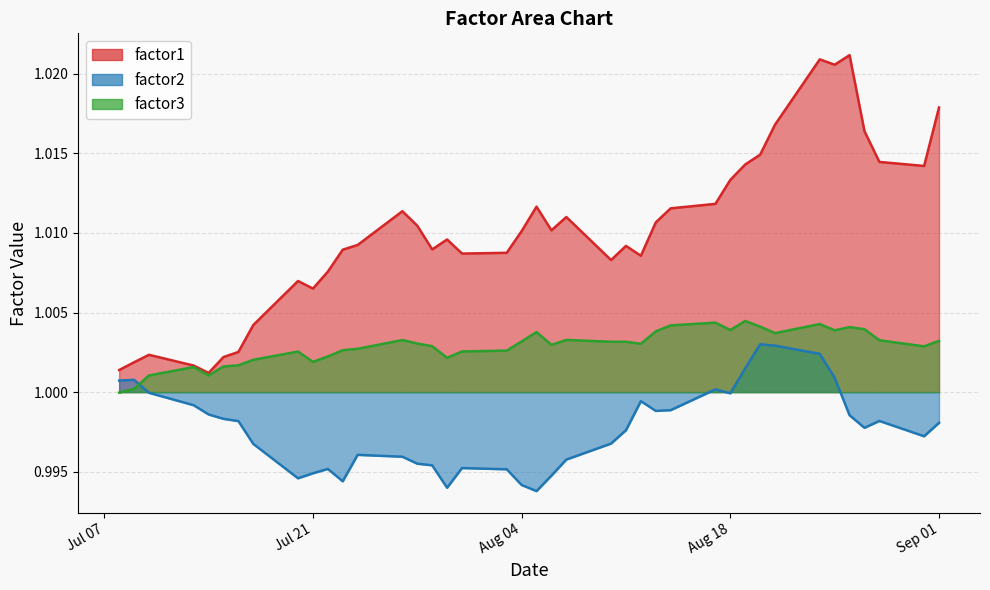

Which series has the largest total across all categories?

factor1